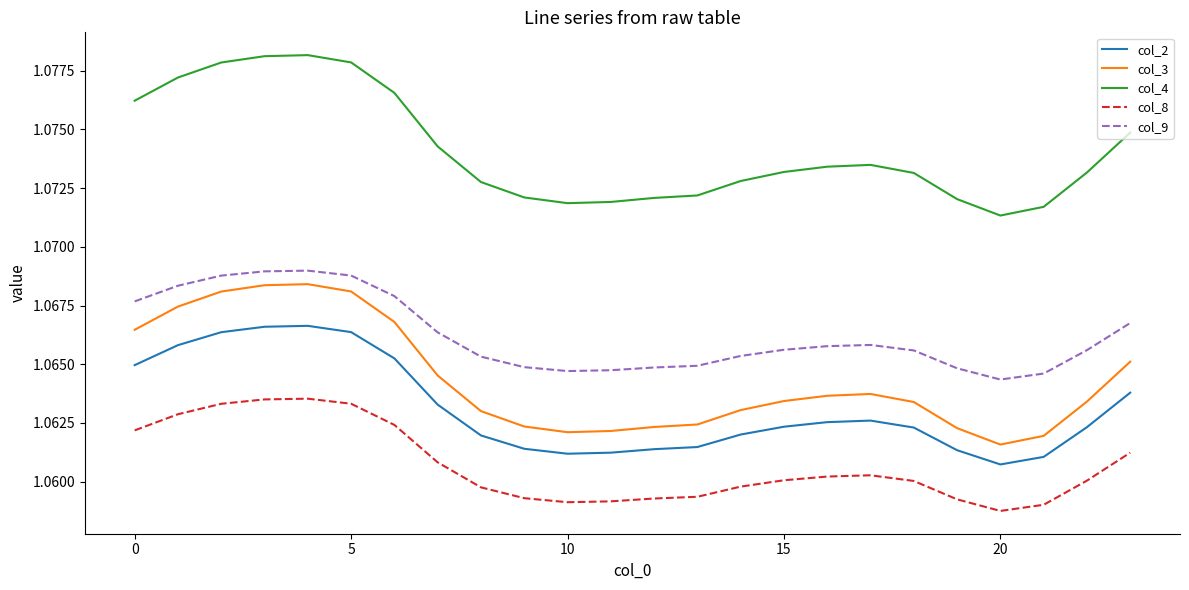

True or false: col_4 and col_9 cross at least once.

False